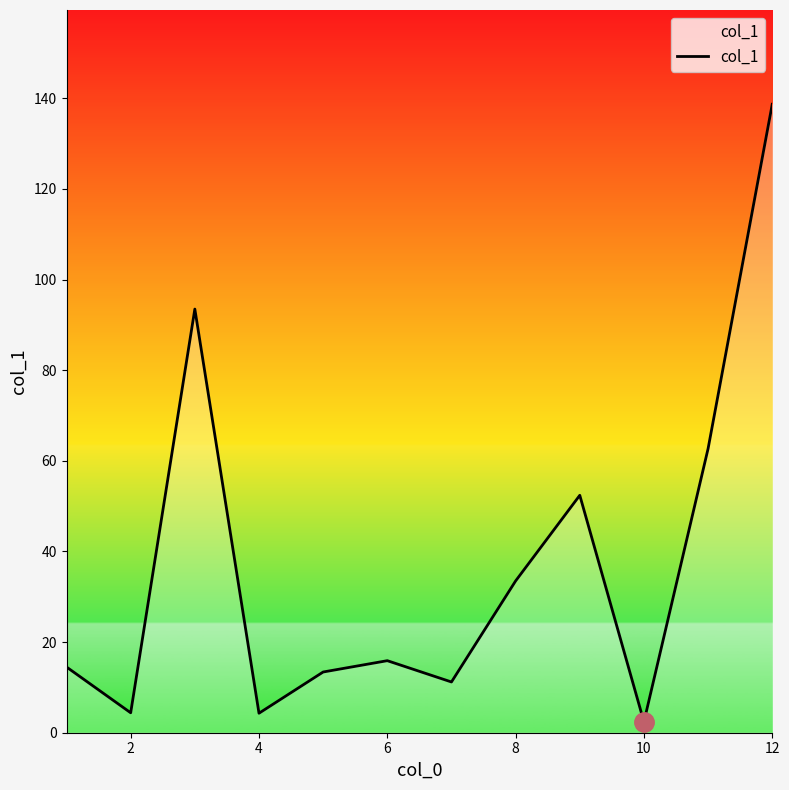

What is the difference between the maximum and minimum values?

136.3